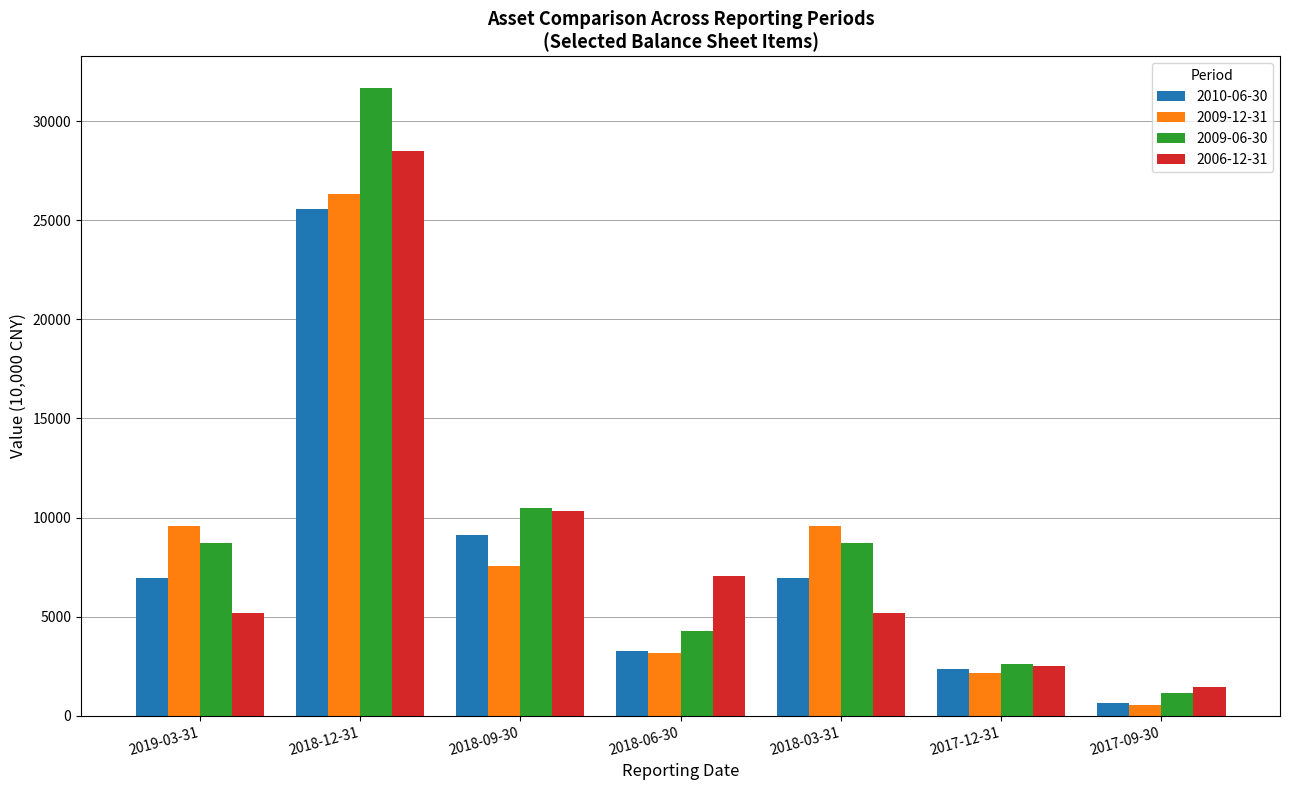

Count the number of categories in the chart.

7